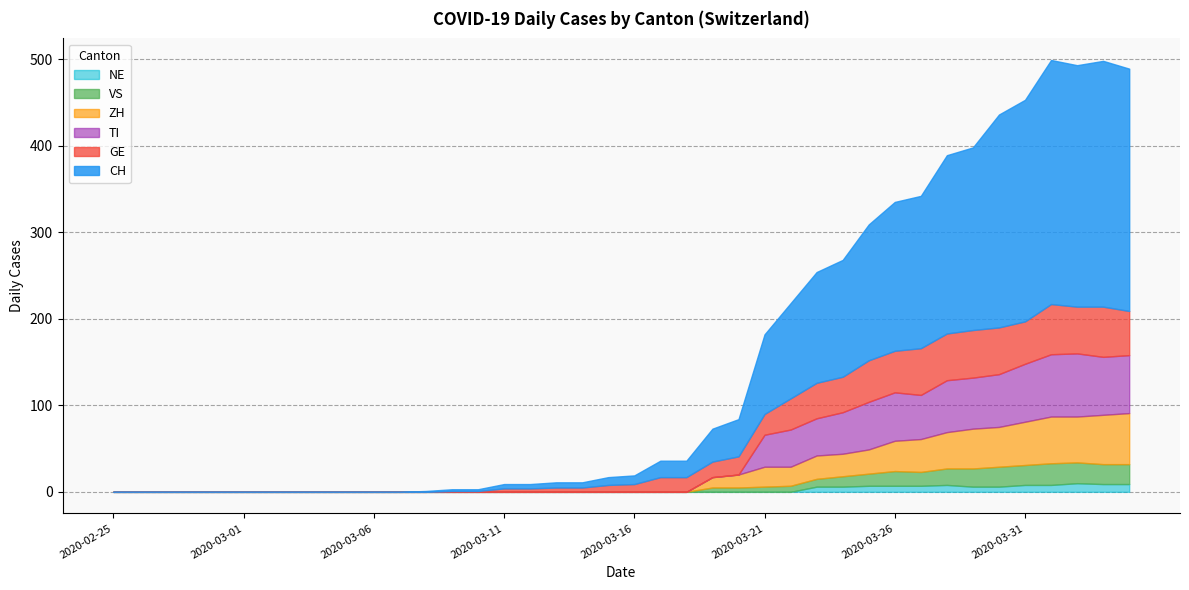

Between 2020-03-19 and 2020-04-02, which series saw the biggest shift?

CH